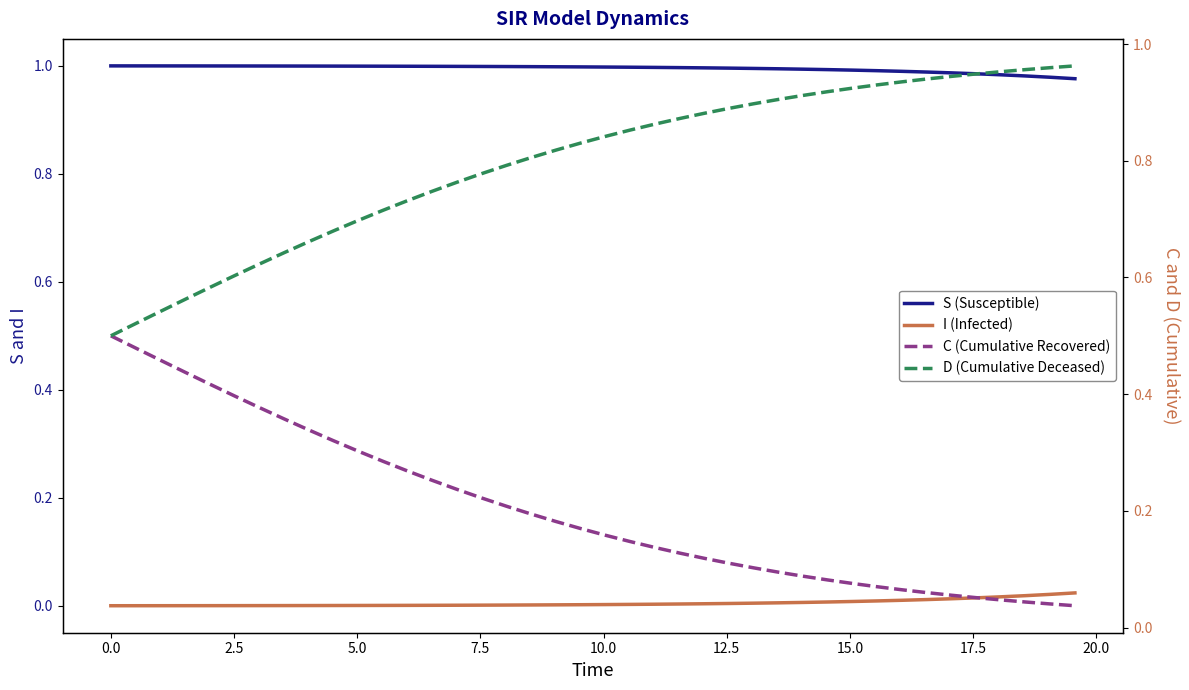

How many lines are shown in the chart?

4